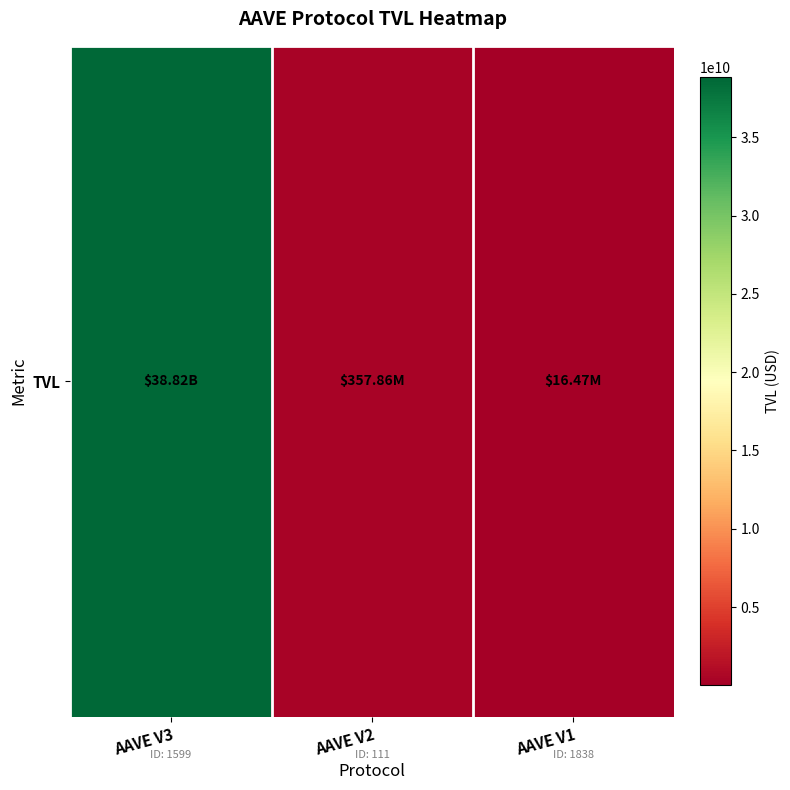

Which label corresponds to the smallest value in the chart?

AAVE V1